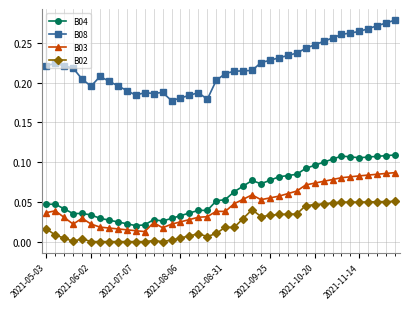

Which series has the largest total across all categories?

B08